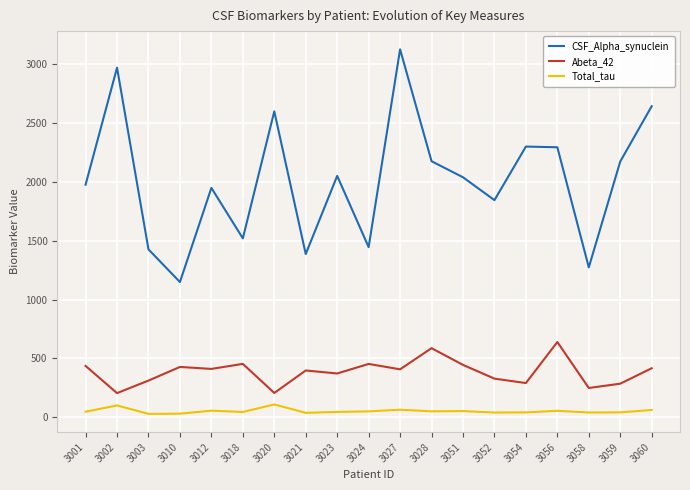

Which series has the largest range (max minus min)?

CSF_Alpha_synuclein